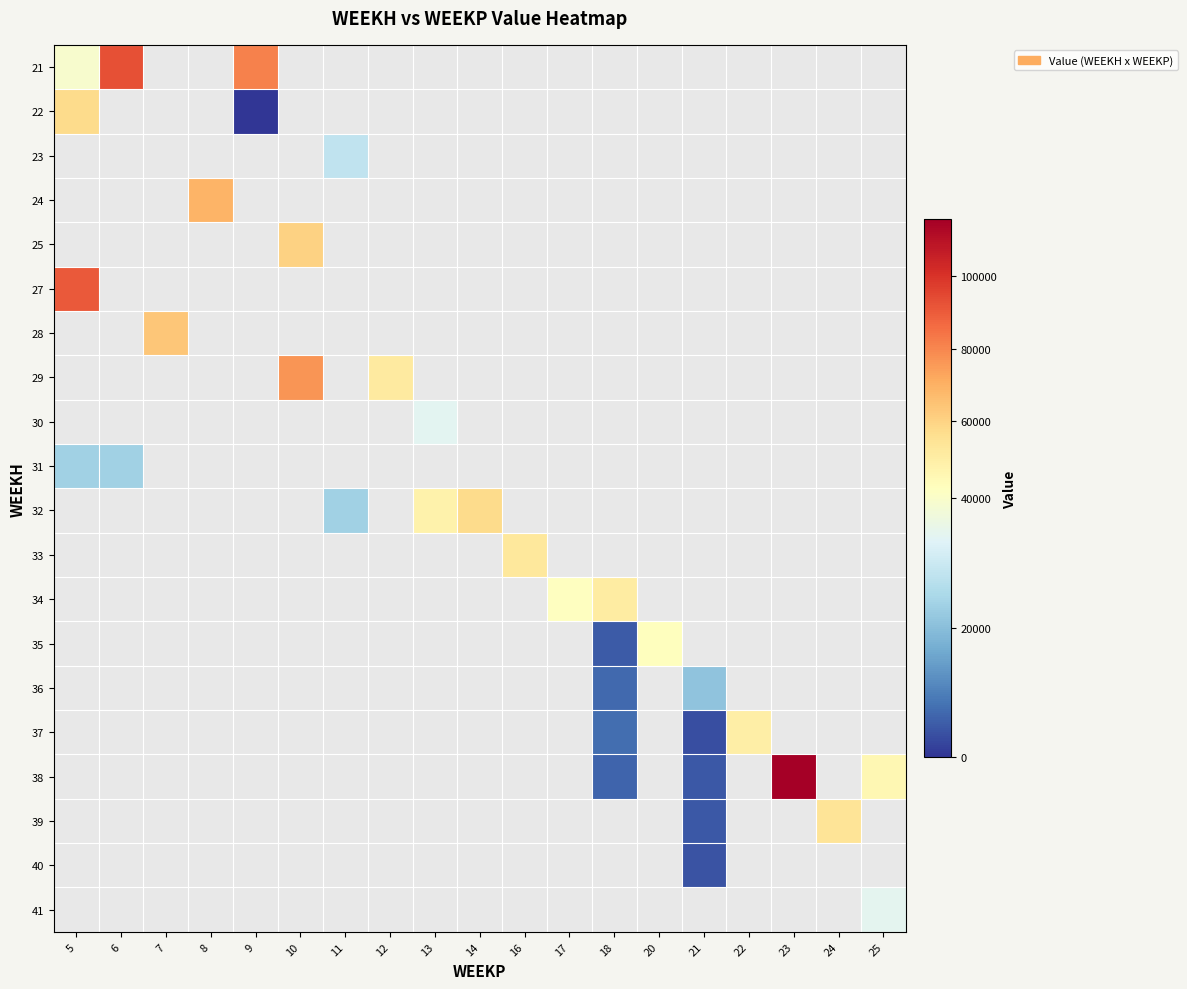

What is the difference between the maximum and minimum values in the 22 series?

57272.1